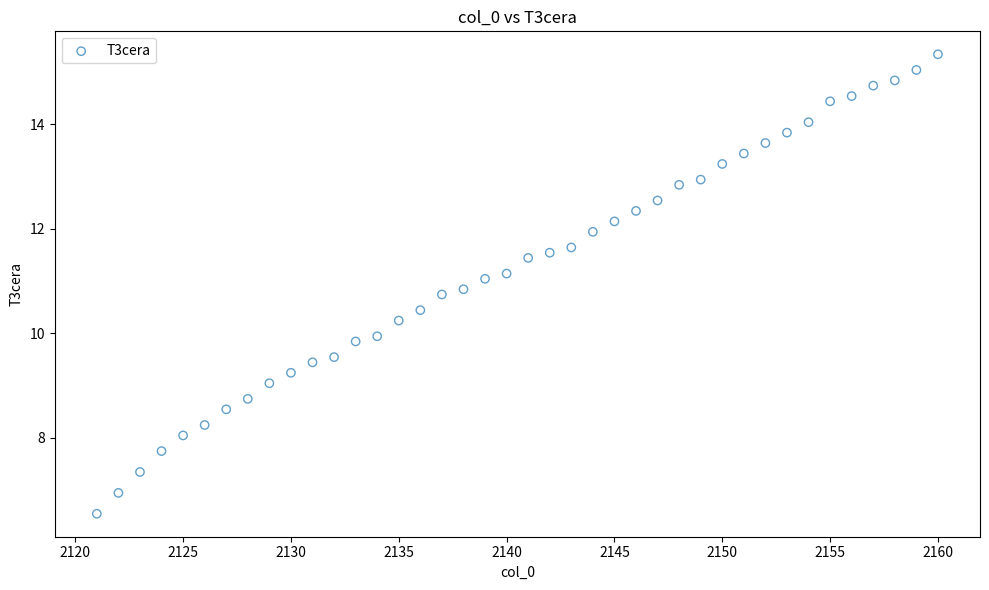

What is the range of X values (max minus min)?

39.0